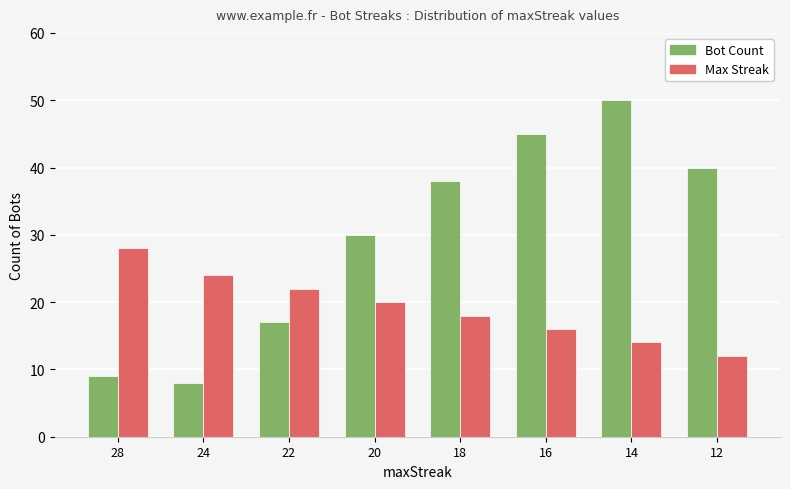

What is the average value of the Max Streak series?

19